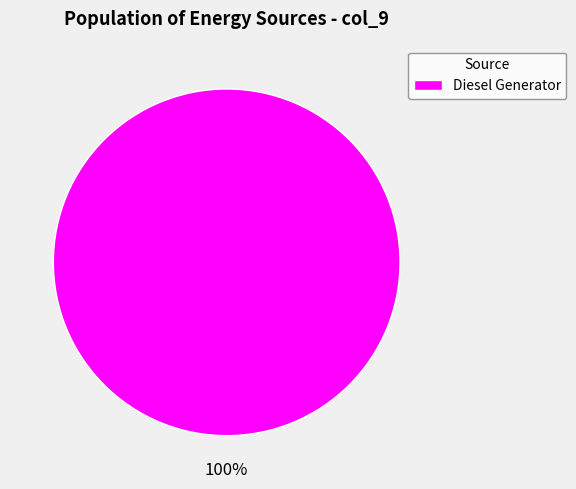

Rank the categories by value from lowest to highest.

Diesel Generator